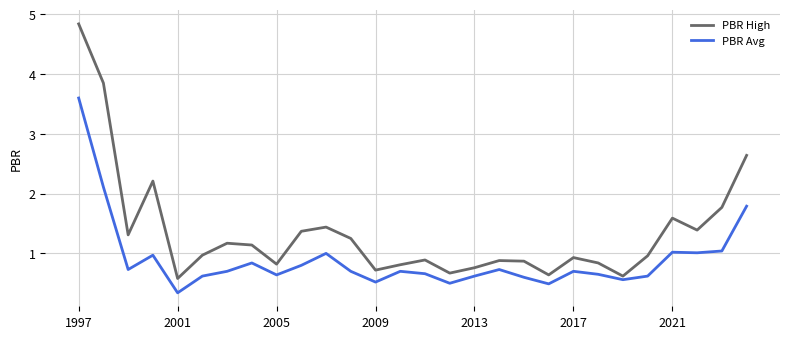

What is the minimum value for PBR Avg?

0.3